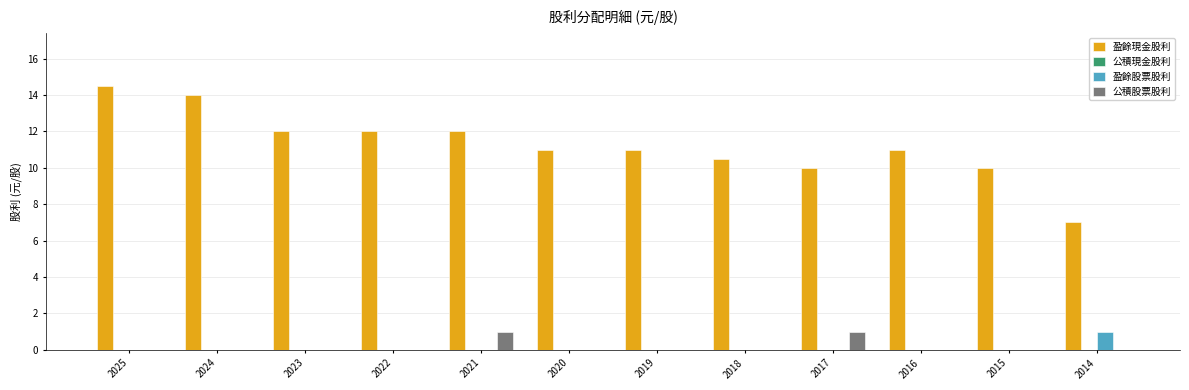

Does the chart contain stacked bars?

No